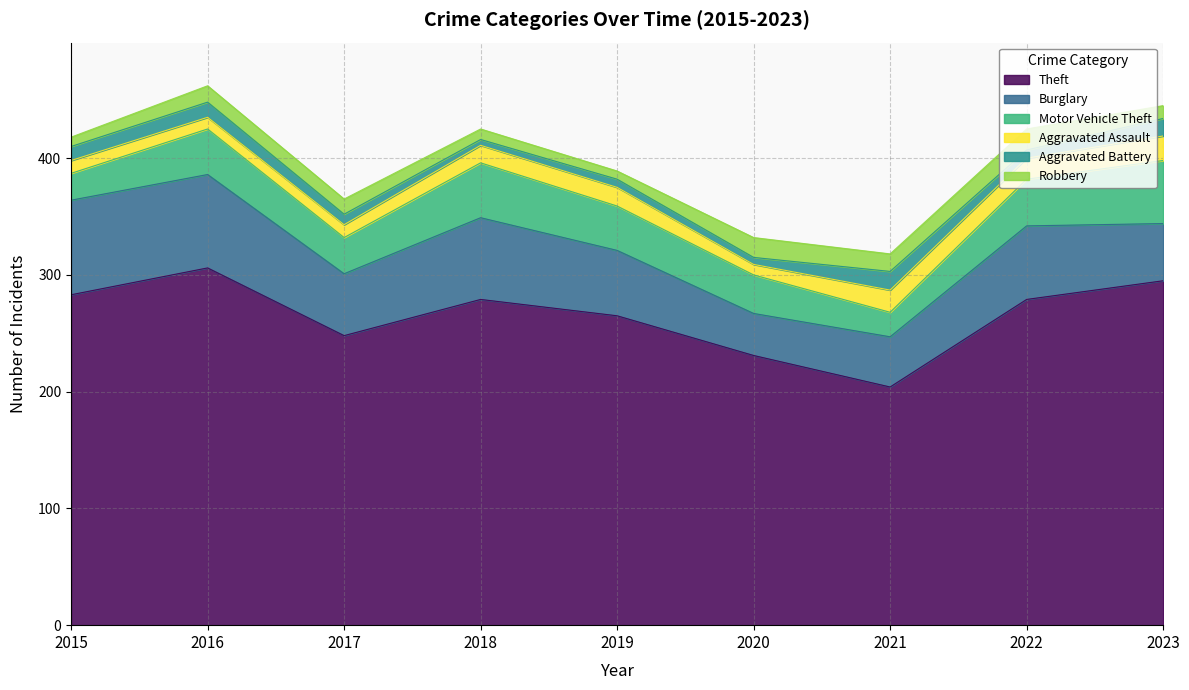

Where does the Burglary series first go above 56?

2015